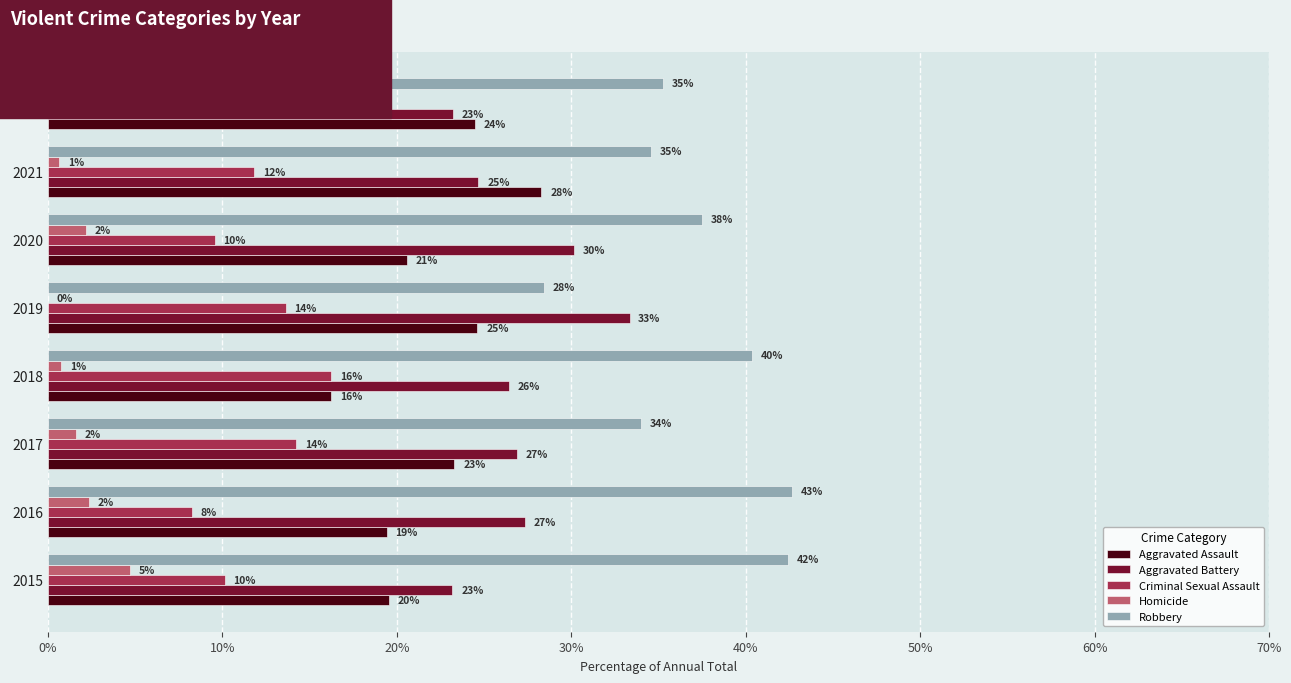

What are all the series names shown in the legend?

Aggravated Assault, Aggravated Battery, Criminal Sexual Assault, Homicide, Robbery